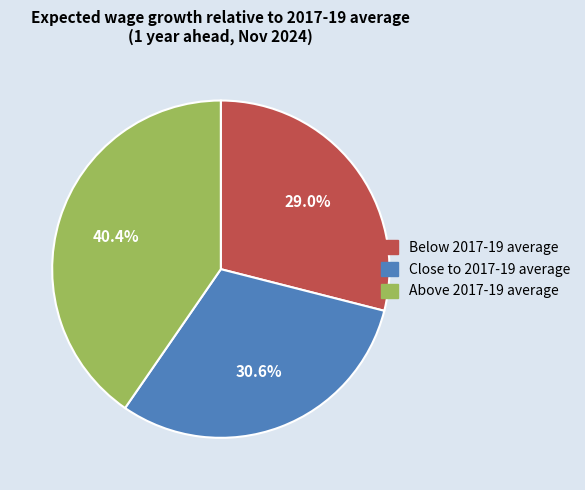

Is there a majority slice in this chart?

No